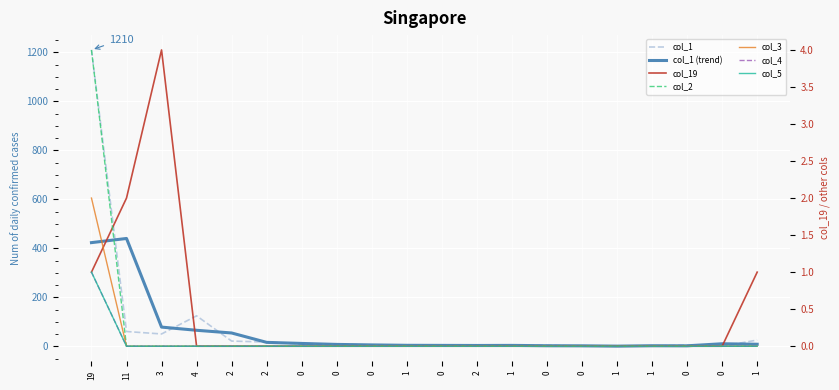

Does the chart display data point markers on the line(s)?

No